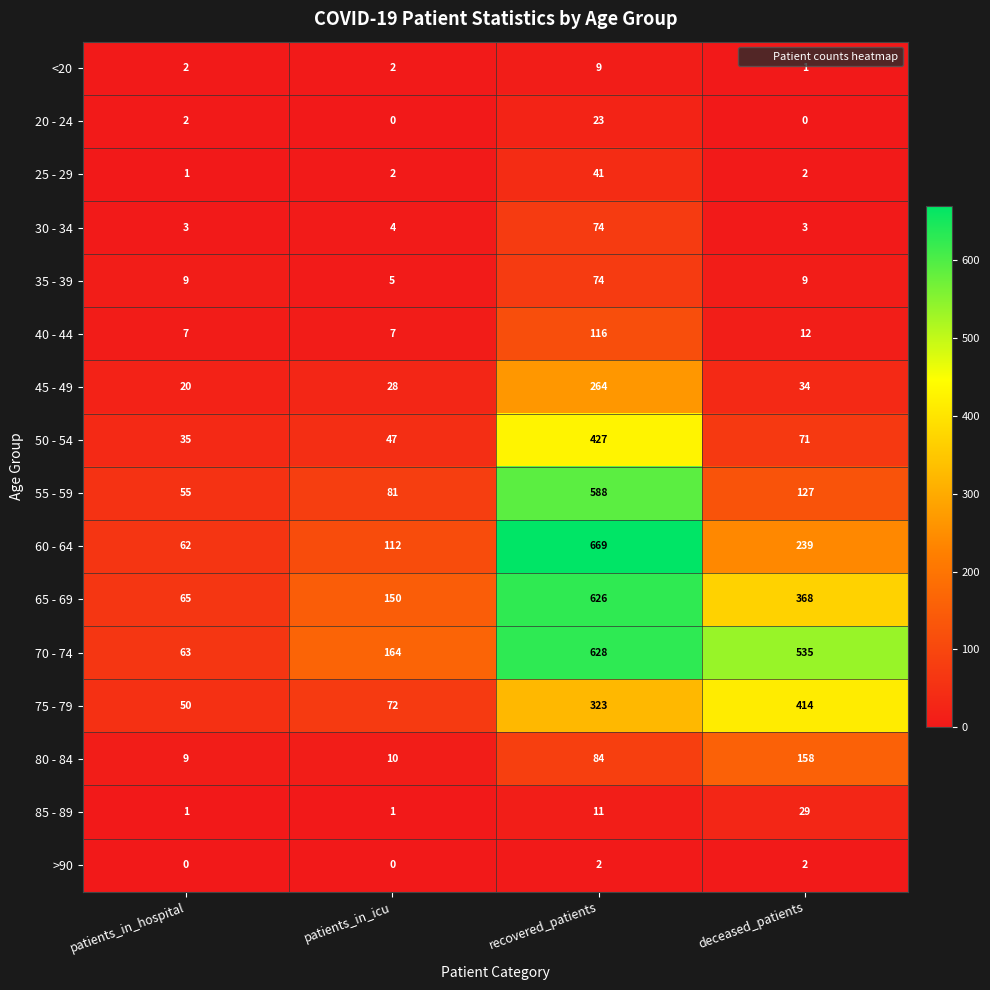

How many >90 values are between 0 and 2?

4